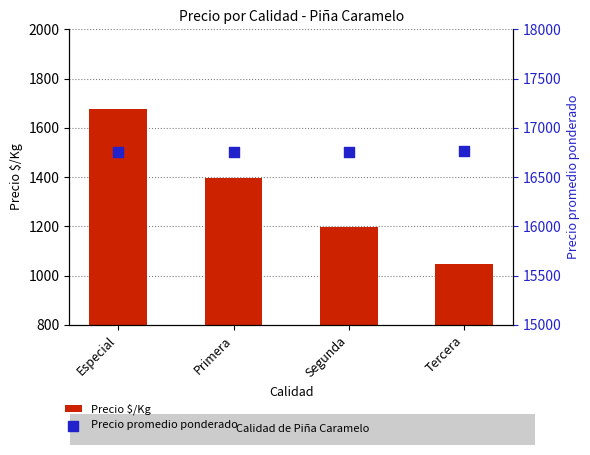

Which series contains the lowest Y value?

Precio $/Kg